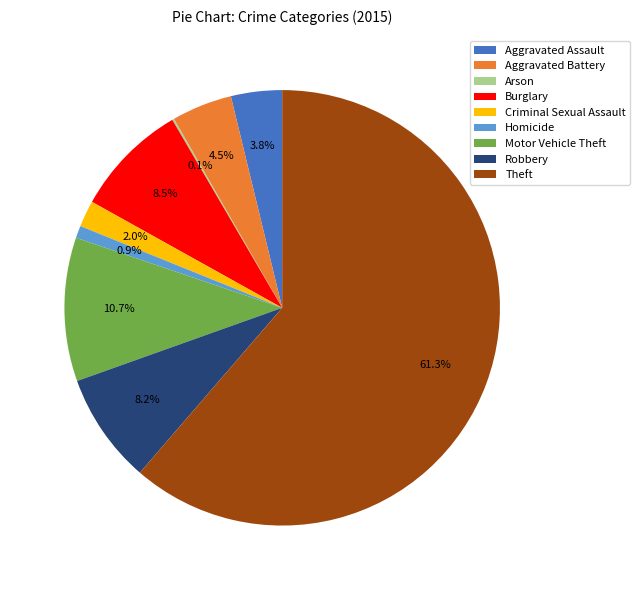

Which category accounts for the majority?

Theft